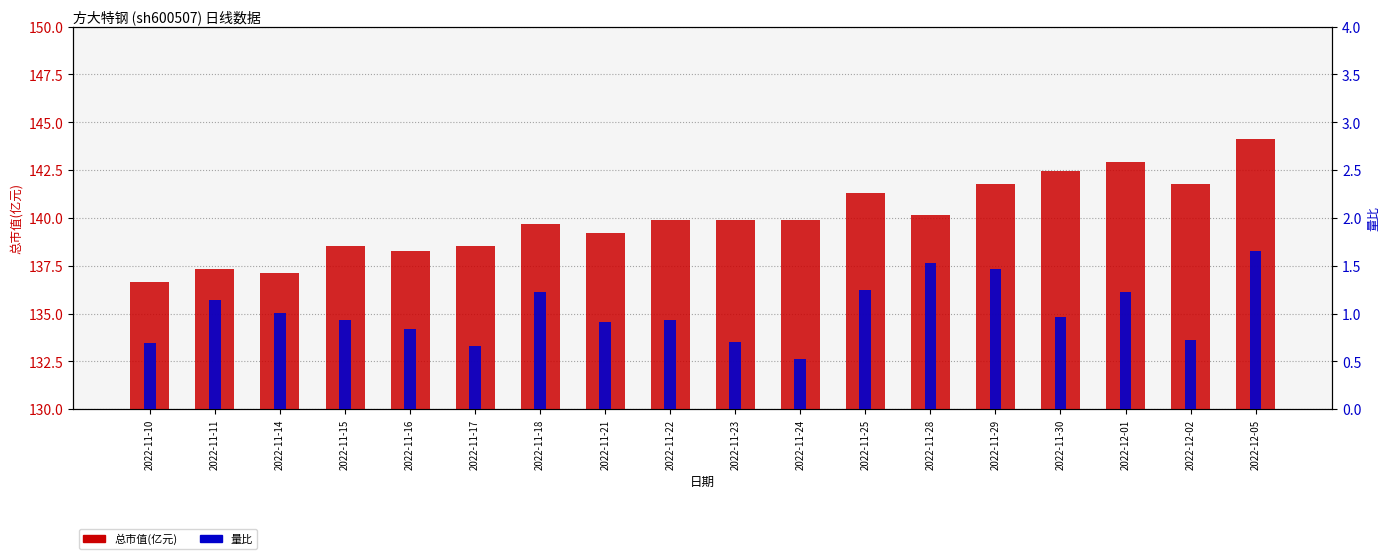

Reading right to left, list all the values displayed in this chart.

总市值(亿元): 2022-12-05=144.1	2022-12-02=141.8	2022-12-01=142.9	2022-11-30=142.5	2022-11-29=141.8	2022-11-28=140.1	2022-11-25=141.3	2022-11-24=139.9	2022-11-23=139.9	2022-11-22=139.9	2022-11-21=139.2	2022-11-18=139.7	2022-11-17=138.5	2022-11-16=138.3	2022-11-15=138.5	2022-11-14=137.1	2022-11-11=137.3	2022-11-10=136.6
量比: 2022-12-05=1.6	2022-12-02=0.7	2022-12-01=1.2	2022-11-30=1.0	2022-11-29=1.5	2022-11-28=1.5	2022-11-25=1.2	2022-11-24=0.5	2022-11-23=0.7	2022-11-22=0.9	2022-11-21=0.9	2022-11-18=1.2	2022-11-17=0.7	2022-11-16=0.8	2022-11-15=0.9	2022-11-14=1.0	2022-11-11=1.1	2022-11-10=0.7